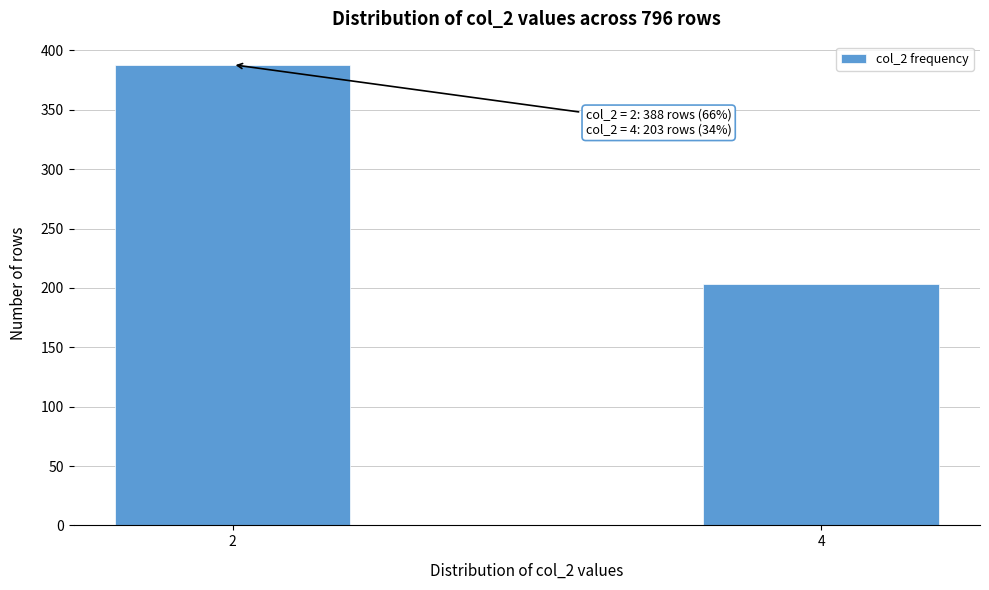

Reading right to left, what are all the values shown in this chart?

4=203	2=388